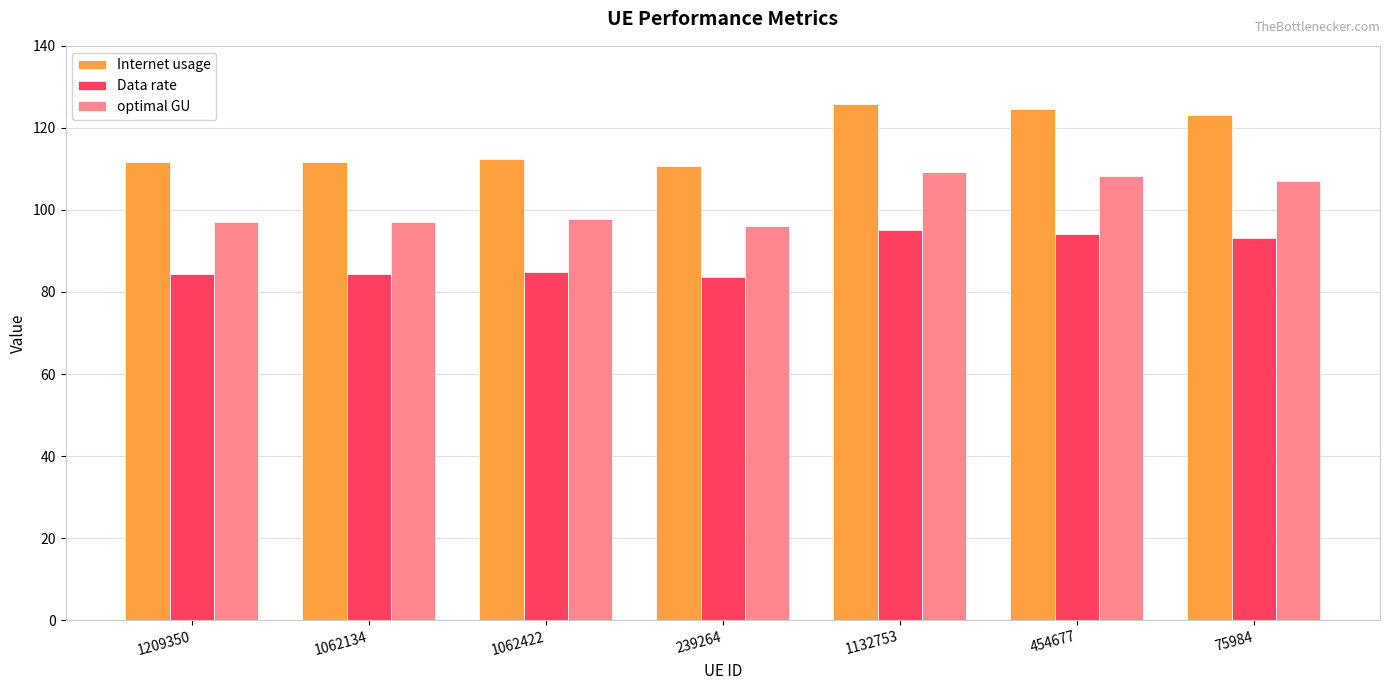

What is the maximum value for Data rate?

95.1